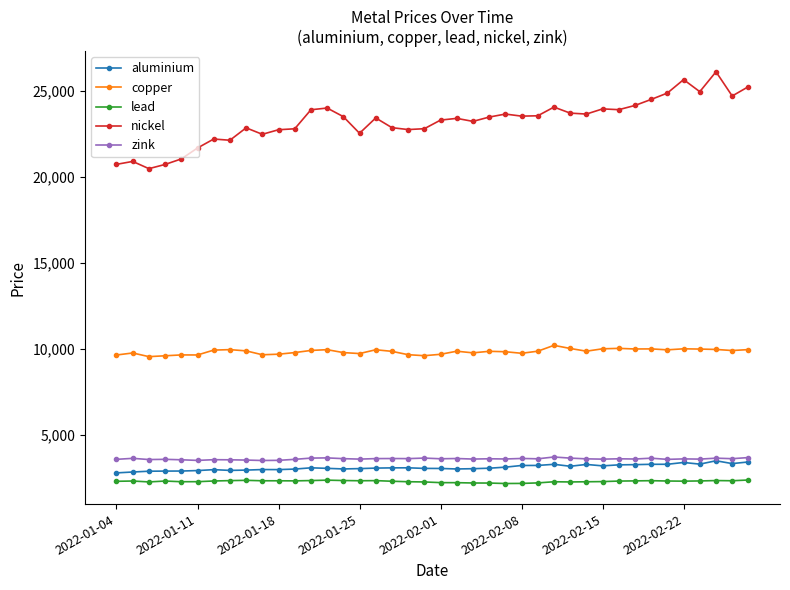

True or false: lead has more than 0 points higher than both neighbors.

True